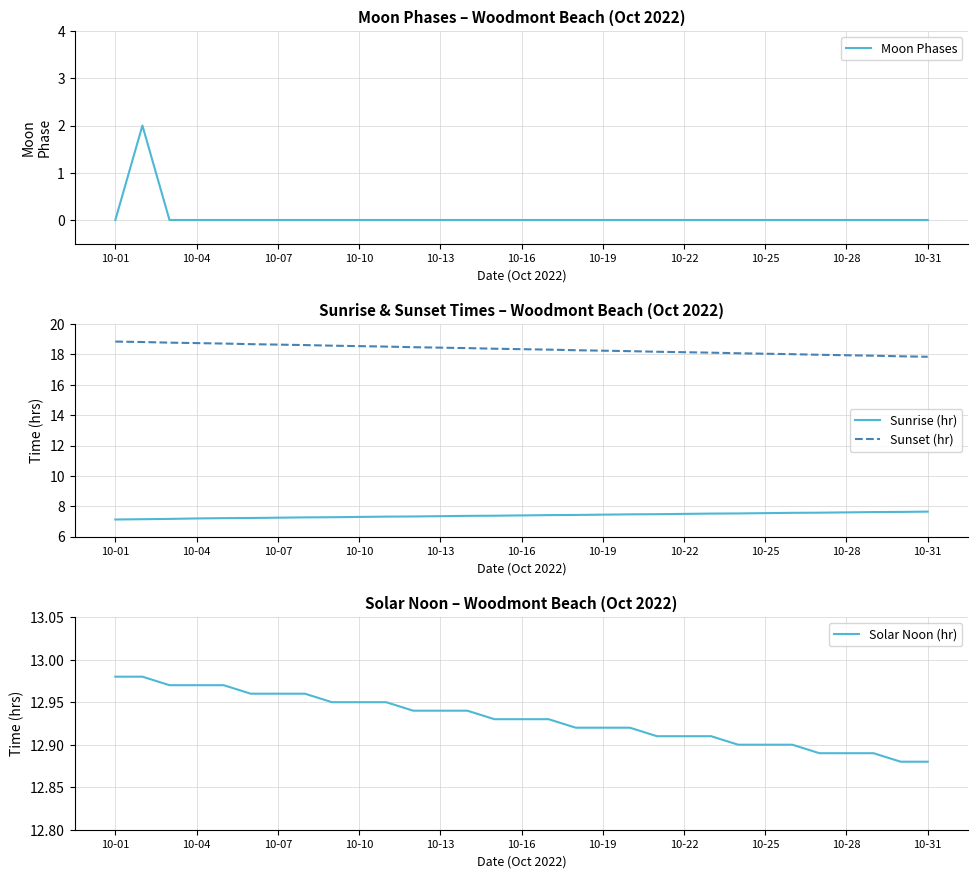

Count the Moon Phases values in the range 0 to 1.

30